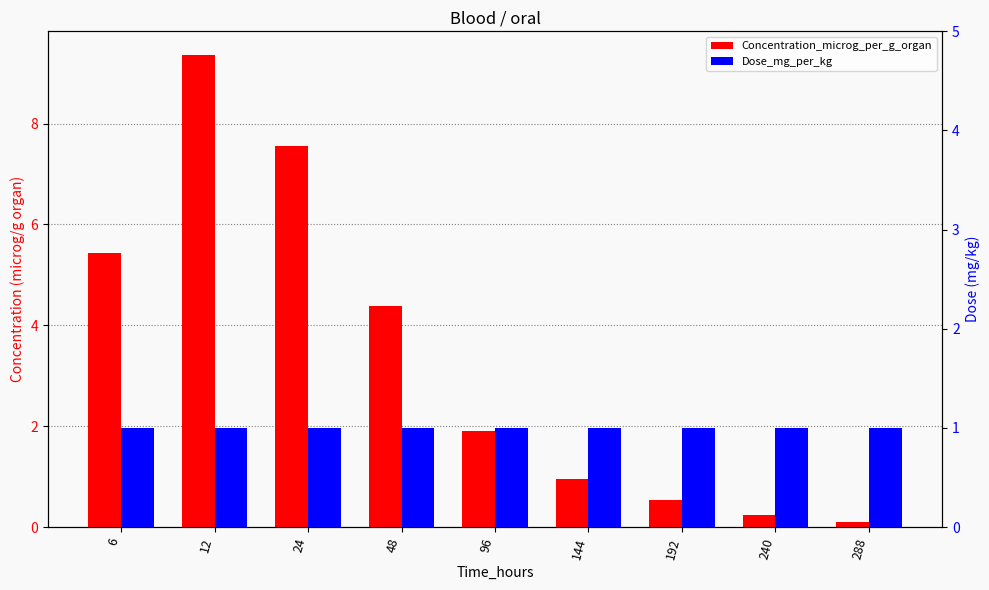

At which label does Dose_mg_per_kg reach its peak?

6